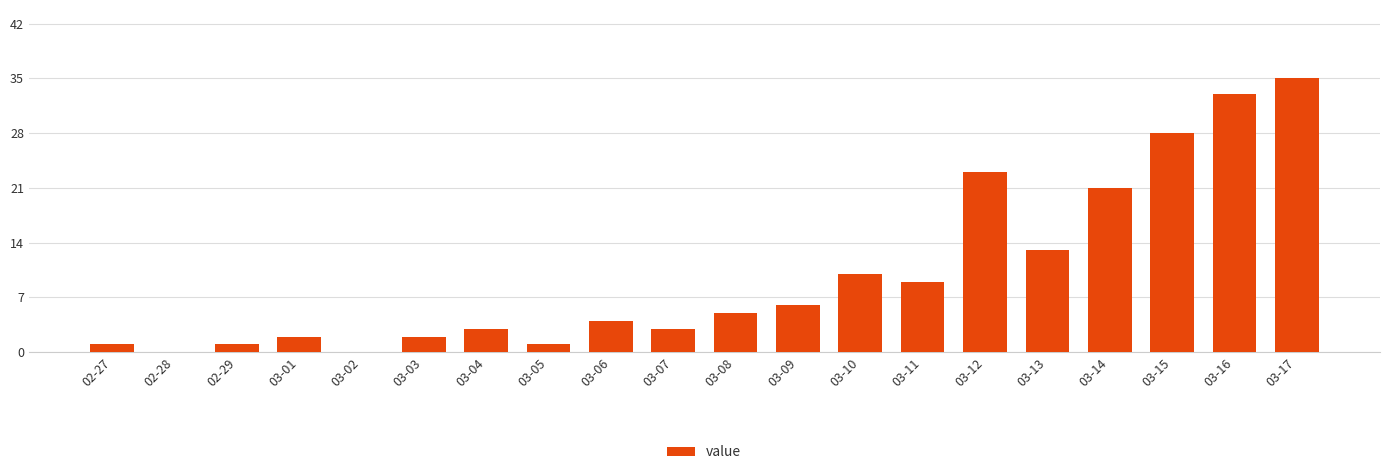

True or false: the data shows -22 at 02-28.

False